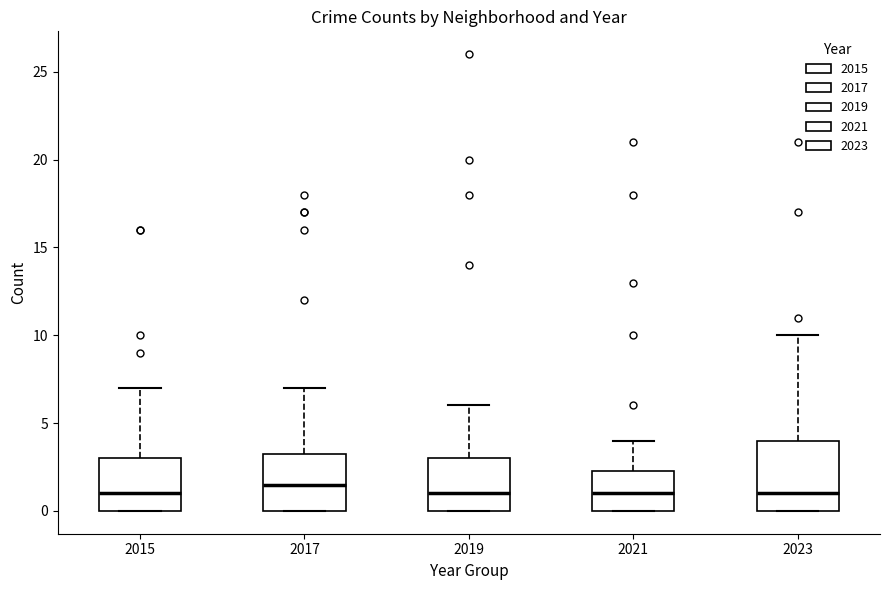

Reading left to right, read every box against the y-axis: the position of its median line, the range the box covers, and the ends of its whiskers. The values are not printed on the chart, so give them approximately, as read against the axis.

2015: median 1.0, box 0.0 to 3.0, whiskers 0.0 to 7.0
2017: median 1.5, box 0.0 to 3.5, whiskers 0.0 to 7.0
2019: median 1.0, box 0.0 to 3.0, whiskers 0.0 to 6.0
2021: median 1.0, box 0.0 to 2.5, whiskers 0.0 to 4.0
2023: median 1.0, box 0.0 to 4.0, whiskers 0.0 to 10.0